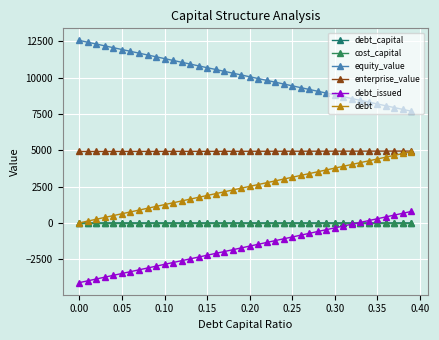

Reading left to right, transcribe all the data shown in this chart.

debt_capital: 0.0	0.0	0.0	0.0	0.0	0.1	0.1	0.1	0.1	0.1	0.1	0.1	0.1	0.1	0.1	0.1	0.2	0.2	0.2	0.2	0.2	0.2	0.2	0.2	0.2	0.2	0.3	0.3	0.3	0.3	0.3	0.3	0.3	0.3	0.3	0.3	0.4	0.4	0.4	0.4
cost_capital: 0.1	0.1	0.1	0.1	0.1	0.1	0.1	0.1	0.1	0.1	0.1	0.1	0.1	0.1	0.1	0.1	0.1	0.1	0.1	0.1	0.1	0.1	0.1	0.1	0.1	0.1	0.1	0.1	0.1	0.1	0.1	0.1	0.1	0.1	0.1	0.1	0.1	0.1	0.1	0.1
equity_value: 12566.5	12441.4	12316.3	12191.3	12066.2	11941.2	11816.1	11691.0	11566.0	11440.9	11315.8	11190.8	11065.7	10940.7	10815.6	10690.5	10565.5	10440.4	10315.4	10190.3	10065.3	9940.2	9815.1	9690.1	9565.0	9440.0	9314.9	9189.8	9064.8	8939.7	8814.7	8689.6	8564.6	8439.5	8314.5	8189.4	8064.3	7939.3	7814.2	7689.2
enterprise_value: 4919.3	4920.0	4920.7	4921.4	4922.1	4922.8	4923.5	4924.2	4924.9	4925.6	4926.3	4927.0	4927.7	4928.4	4929.2	4929.9	4930.6	4931.3	4932.0	4932.7	4933.4	4934.1	4934.8	4935.5	4936.3	4937.0	4937.7	4938.4	4939.1	4939.8	4940.5	4941.2	4941.9	4942.7	4943.4	4944.1	4944.8	4945.5	4946.2	4946.9
debt_issued: -4114.9	-3989.1	-3863.4	-3737.6	-3611.8	-3486.1	-3360.3	-3234.5	-3108.8	-2983.0	-2857.2	-2731.5	-2605.7	-2479.9	-2354.1	-2228.4	-2102.6	-1976.8	-1851.1	-1725.3	-1599.5	-1473.8	-1348.0	-1222.2	-1096.5	-970.7	-844.9	-719.2	-593.4	-467.6	-341.9	-216.1	-90.3	35.4	161.2	287.0	412.7	538.5	664.3	790.1
debt: 0.0	125.8	251.5	377.3	503.1	628.8	754.6	880.4	1006.1	1131.9	1257.7	1383.4	1509.2	1635.0	1760.8	1886.5	2012.3	2138.1	2263.8	2389.6	2515.4	2641.1	2766.9	2892.7	3018.4	3144.2	3270.0	3395.7	3521.5	3647.3	3773.0	3898.8	4024.6	4150.3	4276.1	4401.9	4527.6	4653.4	4779.2	4905.0